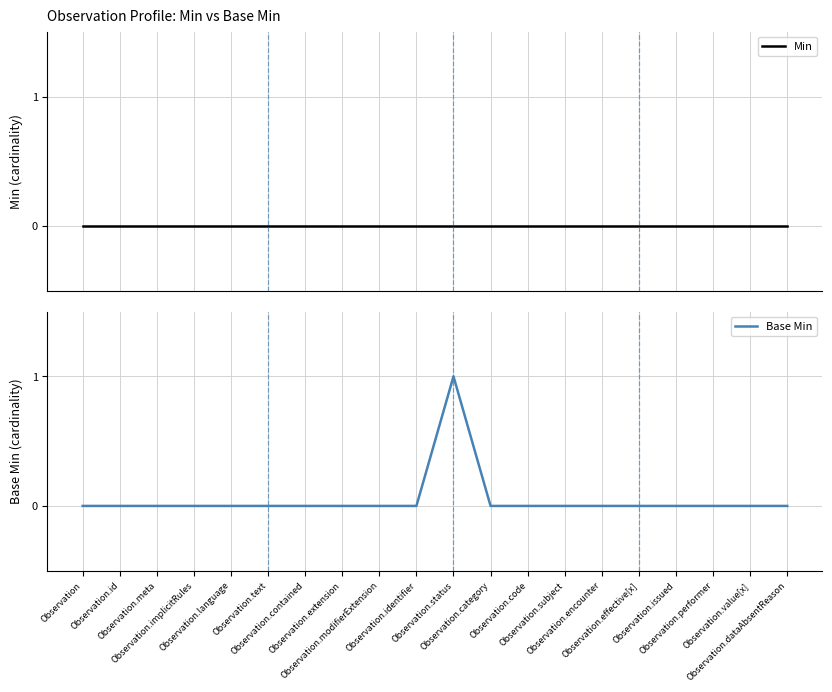

What is the label of the 9th point from the left?

Observation.modifierExtension